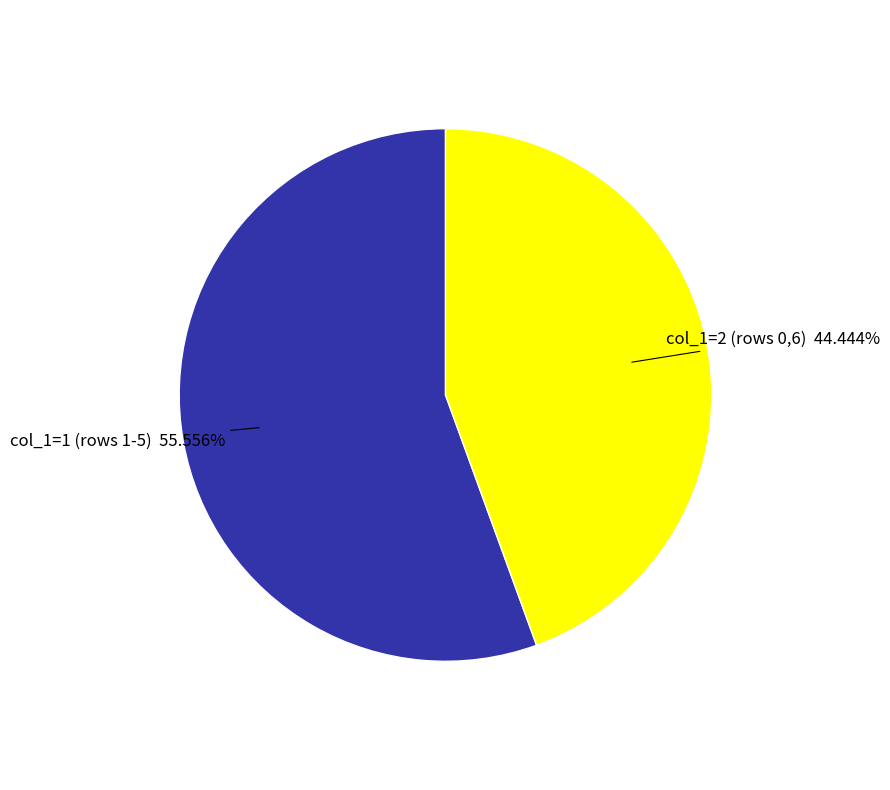

Is there any slice that represents more than half of the pie?

Yes